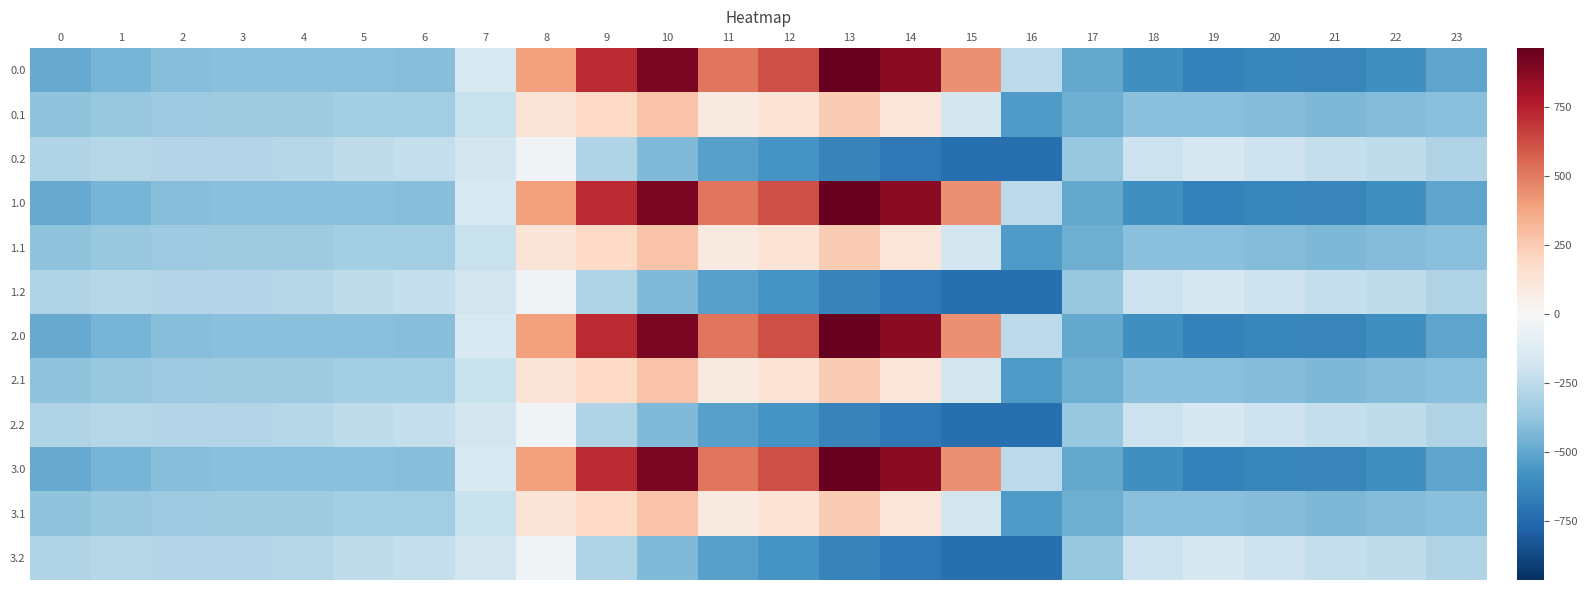

Reading left to right, transcribe all the data shown in this chart.

0.0: 0=-482.0	1=-449.5	2=-410.3	3=-404.4	4=-404.9	5=-403.8	6=-408.0	7=-150.1	8=395.3	9=716.9	10=916.2	11=516.0	12=619.4	13=962.7	14=870.3	15=443.0	16=-250.9	17=-494.8	18=-586.7	19=-649.2	20=-629.9	21=-638.4	22=-592.3	23=-511.3
0.1: 0=-384.6	1=-361.1	2=-347.9	3=-342.7	4=-339.6	5=-325.7	6=-332.2	7=-217.1	8=125.2	9=191.1	10=274.1	11=87.0	12=134.6	13=241.5	14=113.7	15=-173.1	16=-547.3	17=-466.6	18=-405.4	19=-400.2	20=-414.5	21=-432.4	22=-419.9	23=-399.4
0.2: 0=-287.1	1=-272.7	2=-285.5	3=-281.0	4=-274.4	5=-245.0	6=-228.8	7=-176.6	8=-35.3	9=-288.5	10=-423.5	11=-520.6	12=-571.2	13=-640.4	14=-687.4	15=-725.8	16=-726.6	17=-362.4	18=-210.0	19=-151.0	20=-199.2	21=-226.4	22=-247.4	23=-287.5
1.0: 0=-482.0	1=-449.5	2=-410.3	3=-404.4	4=-404.9	5=-403.8	6=-408.0	7=-150.1	8=395.3	9=716.9	10=916.2	11=516.0	12=619.4	13=962.7	14=870.3	15=443.0	16=-250.9	17=-494.8	18=-586.7	19=-649.2	20=-629.9	21=-638.4	22=-592.3	23=-511.3
1.1: 0=-384.6	1=-361.1	2=-347.9	3=-342.7	4=-339.6	5=-325.7	6=-332.2	7=-217.1	8=125.2	9=191.1	10=274.1	11=87.0	12=134.6	13=241.5	14=113.7	15=-173.1	16=-547.3	17=-466.6	18=-405.4	19=-400.2	20=-414.5	21=-432.4	22=-419.9	23=-399.4
1.2: 0=-287.1	1=-272.7	2=-285.5	3=-281.0	4=-274.4	5=-245.0	6=-228.8	7=-176.6	8=-35.3	9=-288.5	10=-423.5	11=-520.6	12=-571.2	13=-640.4	14=-687.4	15=-725.8	16=-726.6	17=-362.4	18=-210.0	19=-151.0	20=-199.2	21=-226.4	22=-247.4	23=-287.5
2.0: 0=-482.0	1=-449.5	2=-410.3	3=-404.4	4=-404.9	5=-403.8	6=-408.0	7=-150.1	8=395.3	9=716.9	10=916.2	11=516.0	12=619.4	13=962.7	14=870.3	15=443.0	16=-250.9	17=-494.8	18=-586.7	19=-649.2	20=-629.9	21=-638.4	22=-592.3	23=-511.3
2.1: 0=-384.6	1=-361.1	2=-347.9	3=-342.7	4=-339.6	5=-325.7	6=-332.2	7=-217.1	8=125.2	9=191.1	10=274.1	11=87.0	12=134.6	13=241.5	14=113.7	15=-173.1	16=-547.3	17=-466.6	18=-405.4	19=-400.2	20=-414.5	21=-432.4	22=-419.9	23=-399.4
2.2: 0=-287.1	1=-272.7	2=-285.5	3=-281.0	4=-274.4	5=-245.0	6=-228.8	7=-176.6	8=-35.3	9=-288.5	10=-423.5	11=-520.6	12=-571.2	13=-640.4	14=-687.4	15=-725.8	16=-726.6	17=-362.4	18=-210.0	19=-151.0	20=-199.2	21=-226.4	22=-247.4	23=-287.5
3.0: 0=-482.0	1=-449.5	2=-410.3	3=-404.4	4=-404.9	5=-403.8	6=-408.0	7=-150.1	8=395.3	9=716.9	10=916.2	11=516.0	12=619.4	13=962.7	14=870.3	15=443.0	16=-250.9	17=-494.8	18=-586.7	19=-649.2	20=-629.9	21=-638.4	22=-592.3	23=-511.3
3.1: 0=-384.6	1=-361.1	2=-347.9	3=-342.7	4=-339.6	5=-325.7	6=-332.2	7=-217.1	8=125.2	9=191.1	10=274.1	11=87.0	12=134.6	13=241.5	14=113.7	15=-173.1	16=-547.3	17=-466.6	18=-405.4	19=-400.2	20=-414.5	21=-432.4	22=-419.9	23=-399.4
3.2: 0=-287.1	1=-272.7	2=-285.5	3=-281.0	4=-274.4	5=-245.0	6=-228.8	7=-176.6	8=-35.3	9=-288.5	10=-423.5	11=-520.6	12=-571.2	13=-640.4	14=-687.4	15=-725.8	16=-726.6	17=-362.4	18=-210.0	19=-151.0	20=-199.2	21=-226.4	22=-247.4	23=-287.5